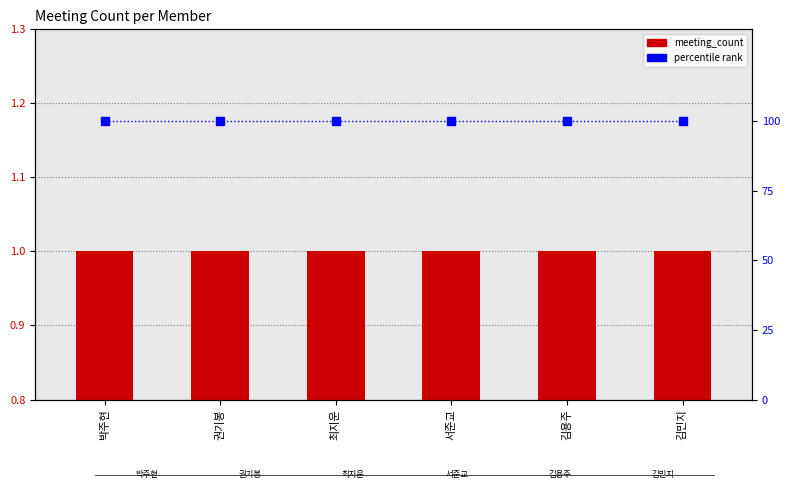

Reading right to left, transcribe all the data shown in this chart.

meeting_count: 김민지=1	김용주=1	서준교=1	최지운=1	권기봉=1	박주현=1
percentile rank: 김민지=100	김용주=100	서준교=100	최지운=100	권기봉=100	박주현=100